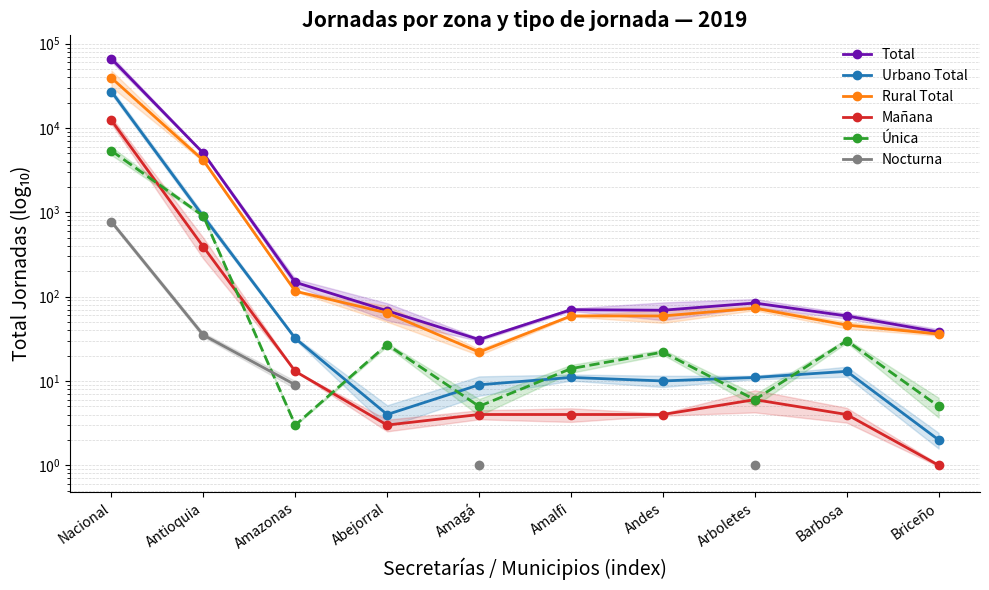

What is the value of the Urbano Total point at the 6th from the left?

11.0